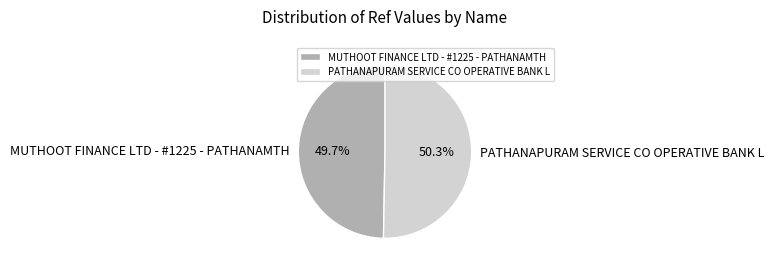

Is it true that MUTHOOT FINANCE LTD - #1225 - PATHANAMTH is 40% of the pie?

False